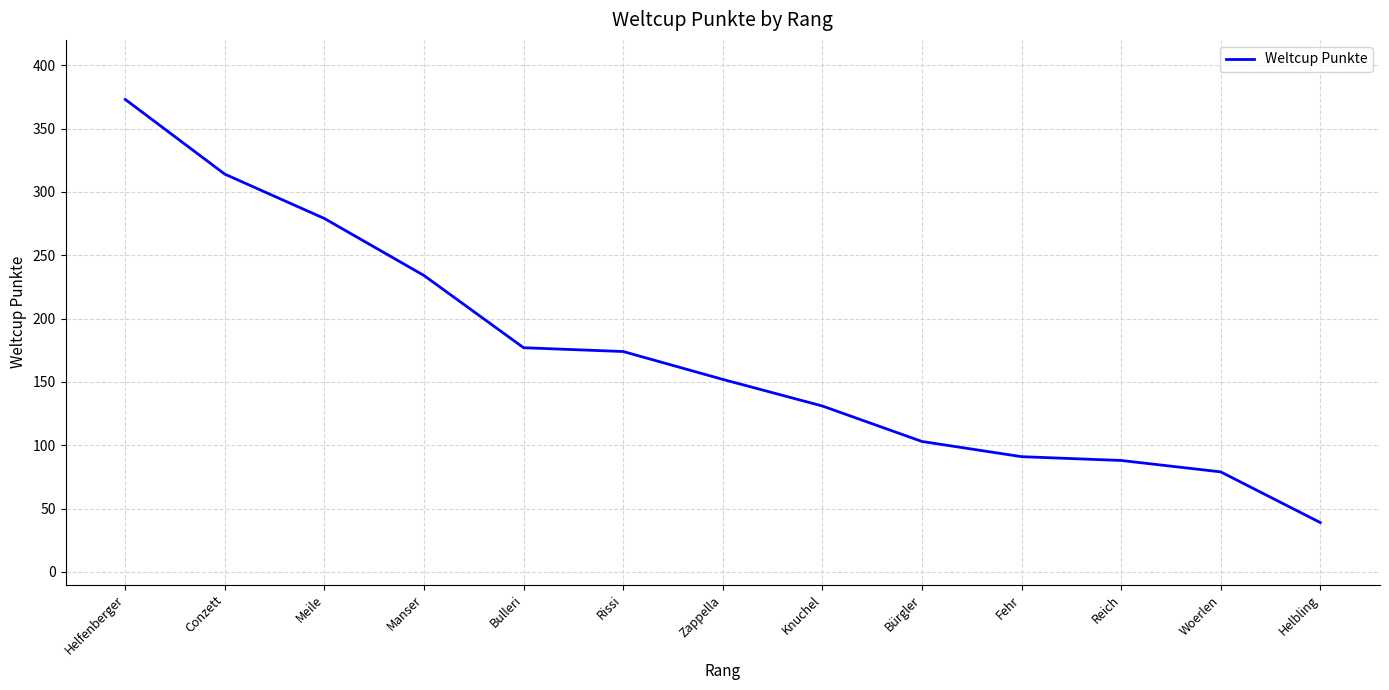

How many categories are shown in the chart?

13